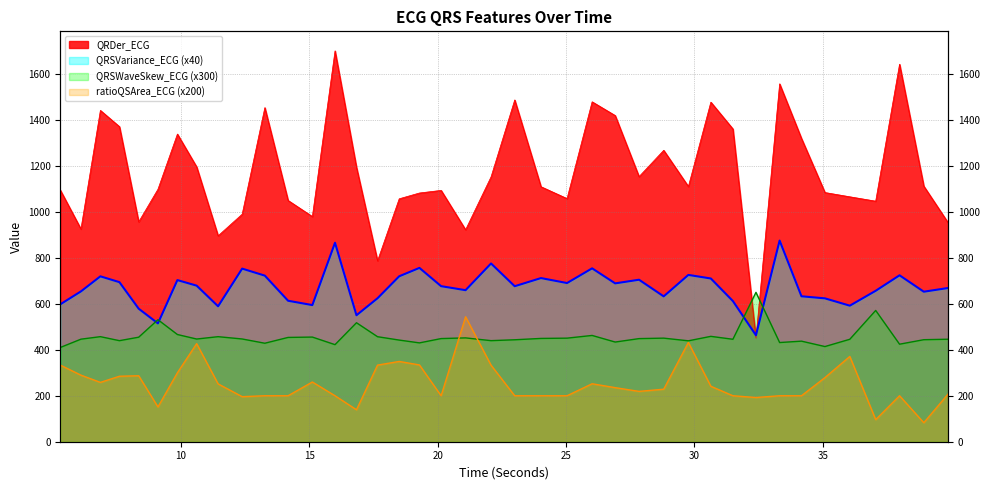

What is the difference between the highest and lowest values at 31.5?

1160.9